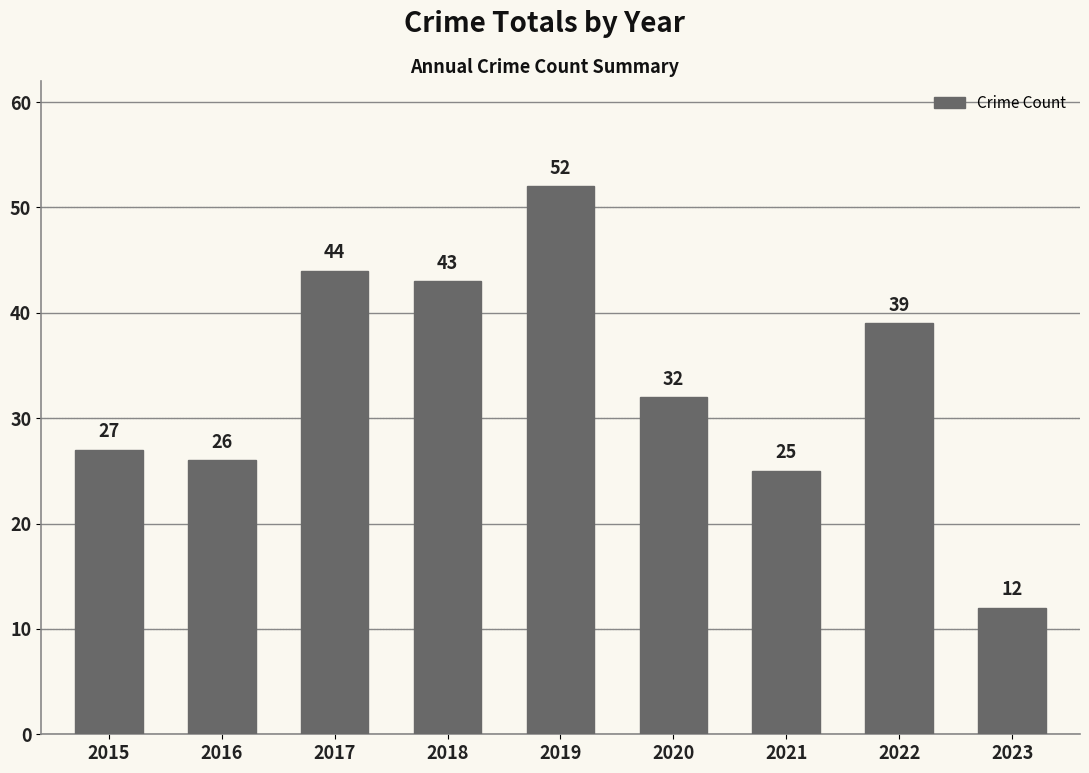

At which label is the value closest to 32?

2020